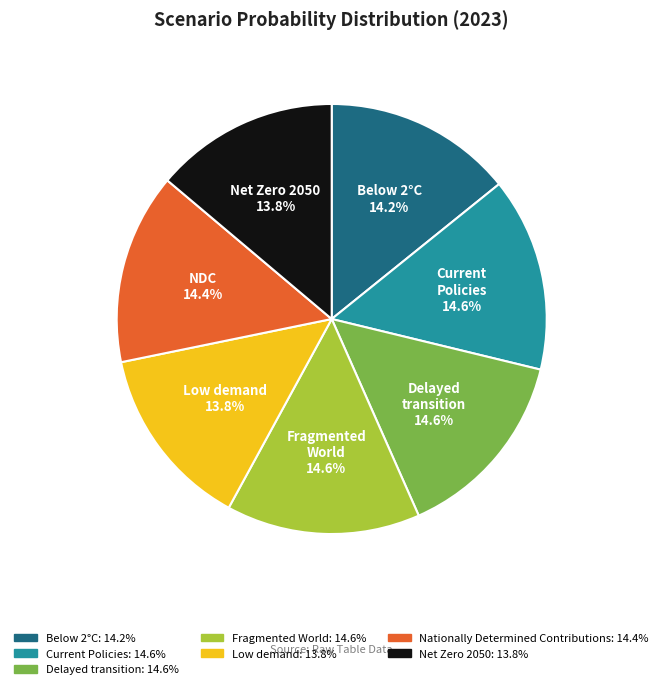

Does any single category account for the majority?

No